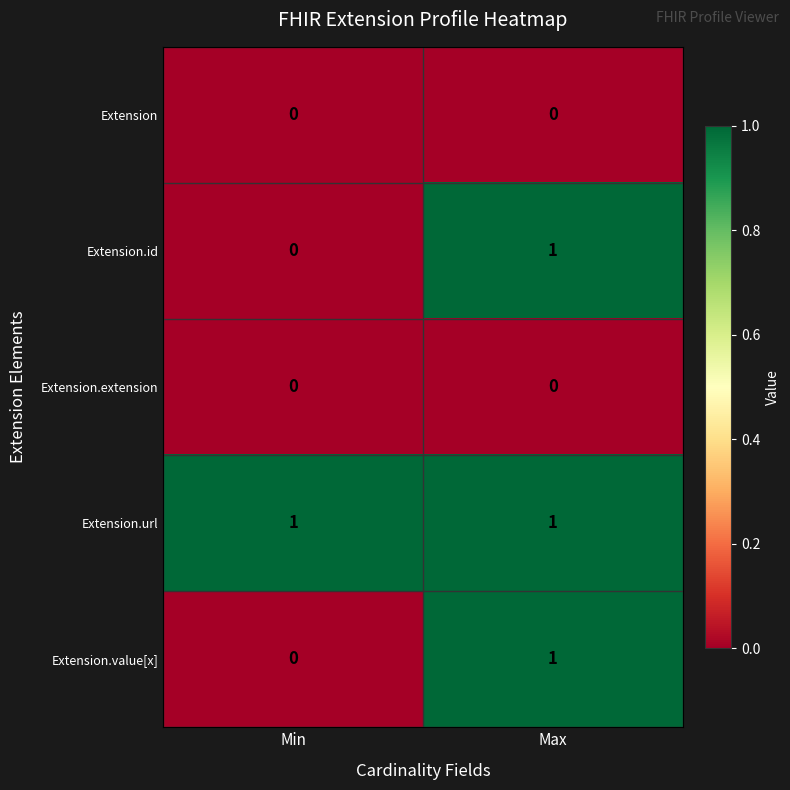

At which label does Extension.id reach its minimum?

Min